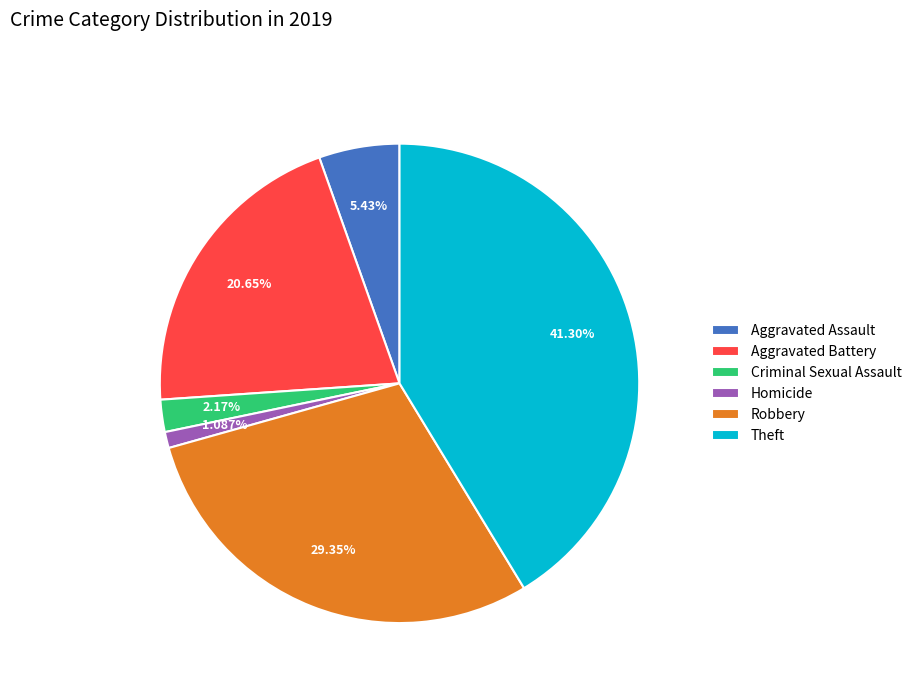

What portion of the pie excludes Robbery?

70.7%